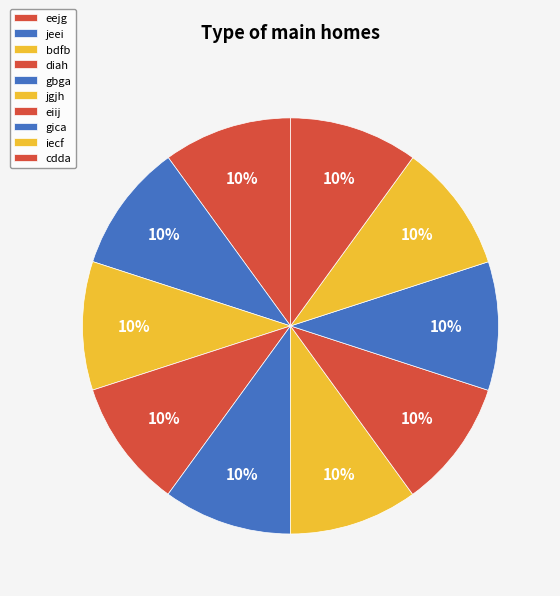

Is there any slice that represents more than half of the pie?

No